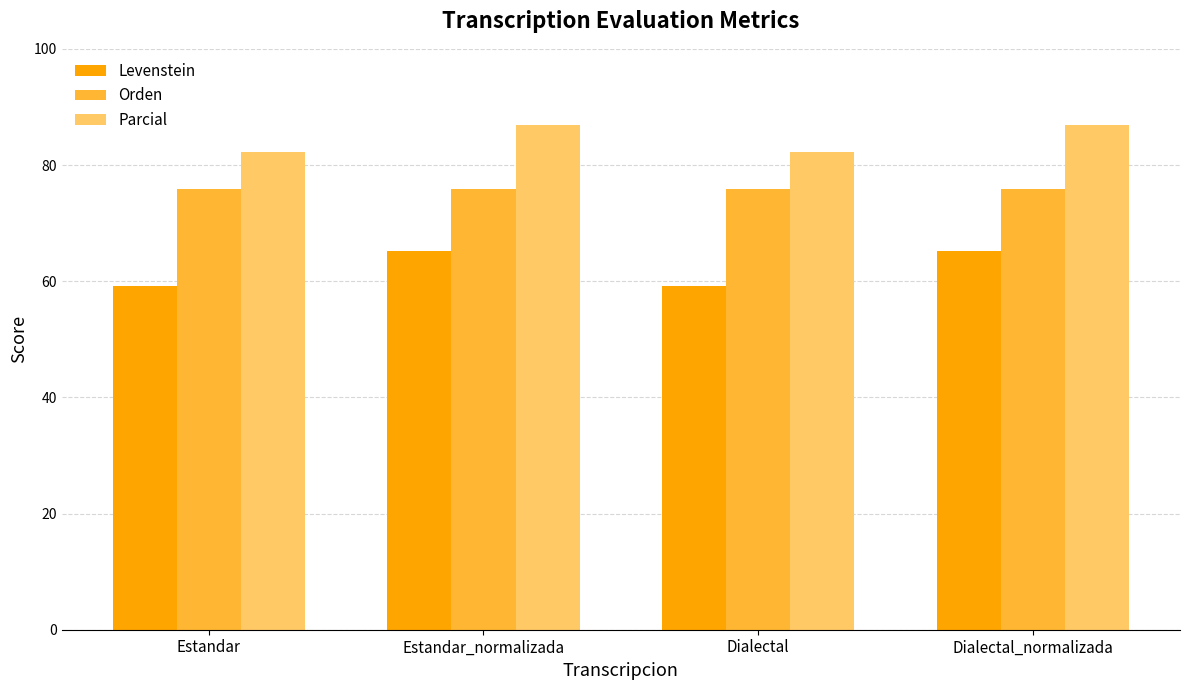

How many groups of bars are there?

4